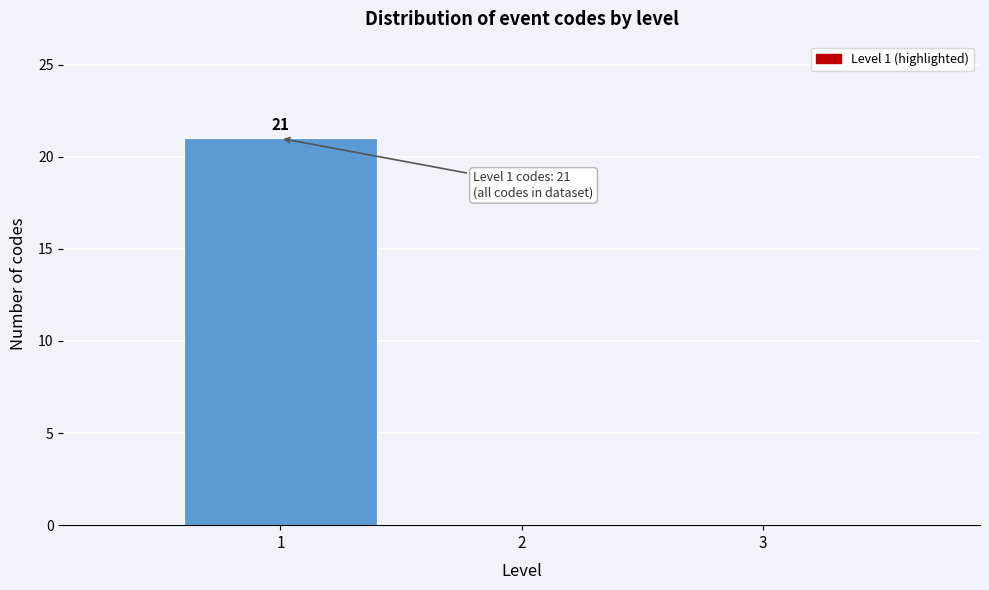

Over which range of the x-axis is the bar tallest?

0.5 to 1.5